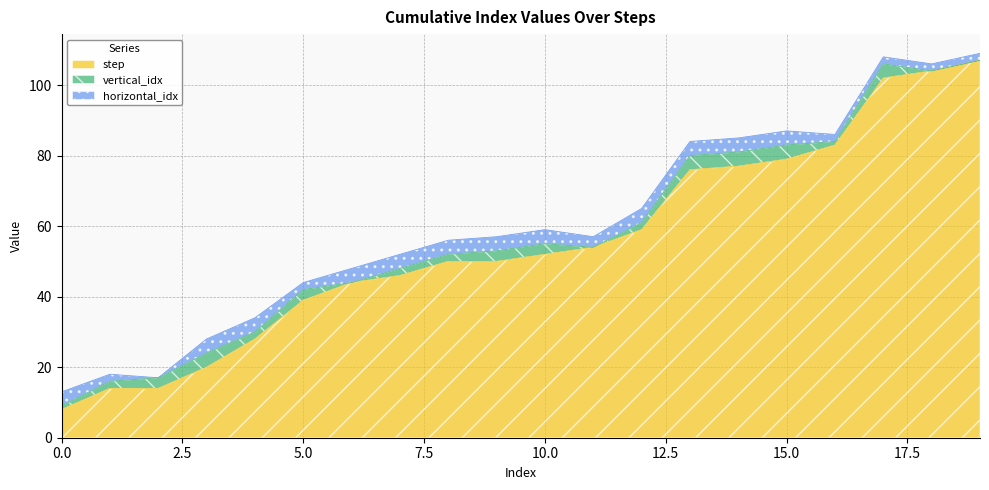

Where is vertical_idx nearest to the value 2?

1